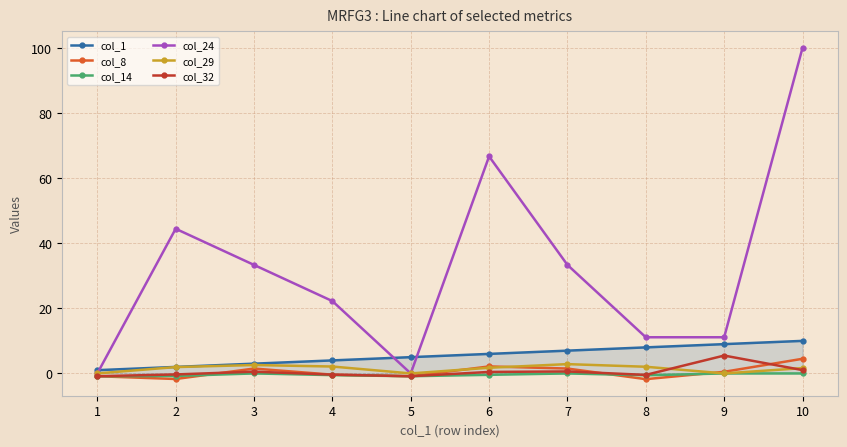

The col_14 series shows -0.9 at 5. True or false?

True